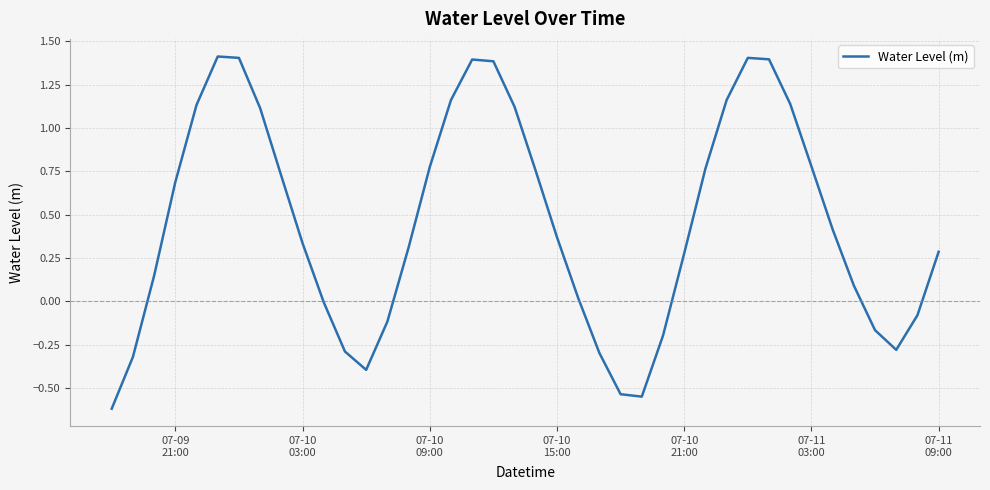

What is the greatest value displayed?

1.4